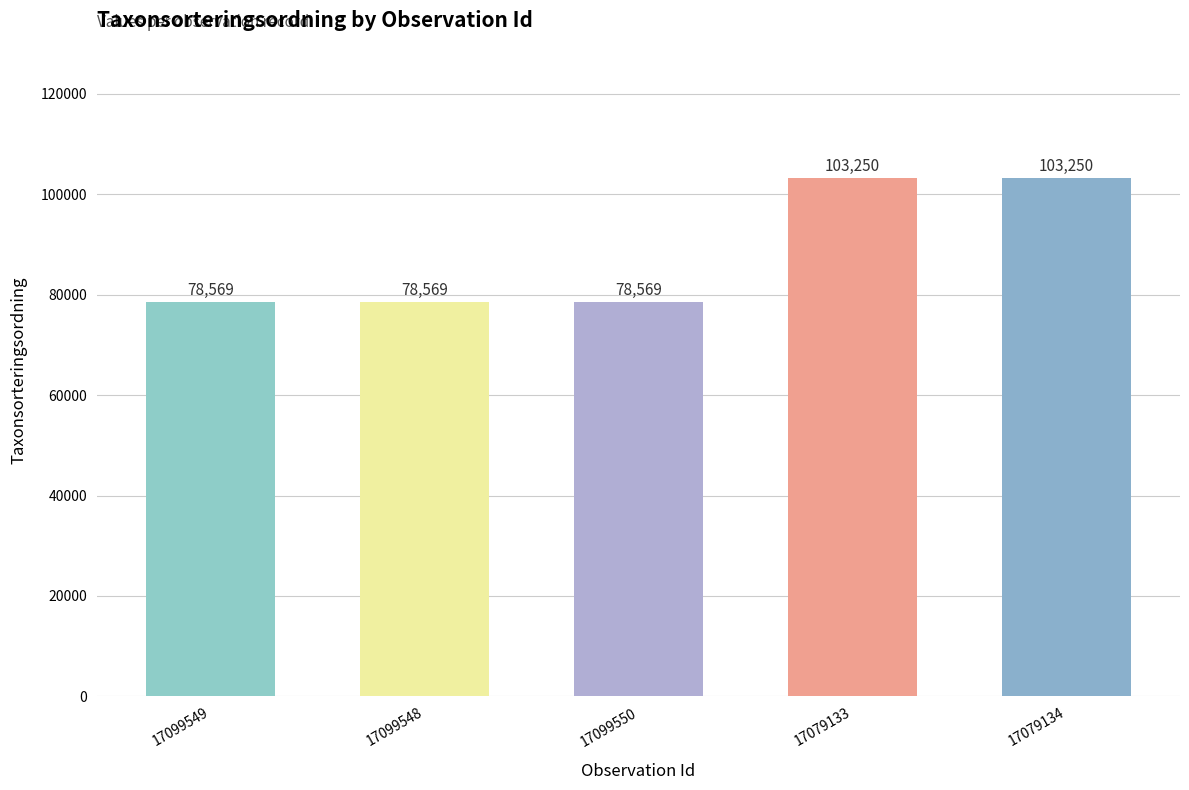

What is the average value?

88441